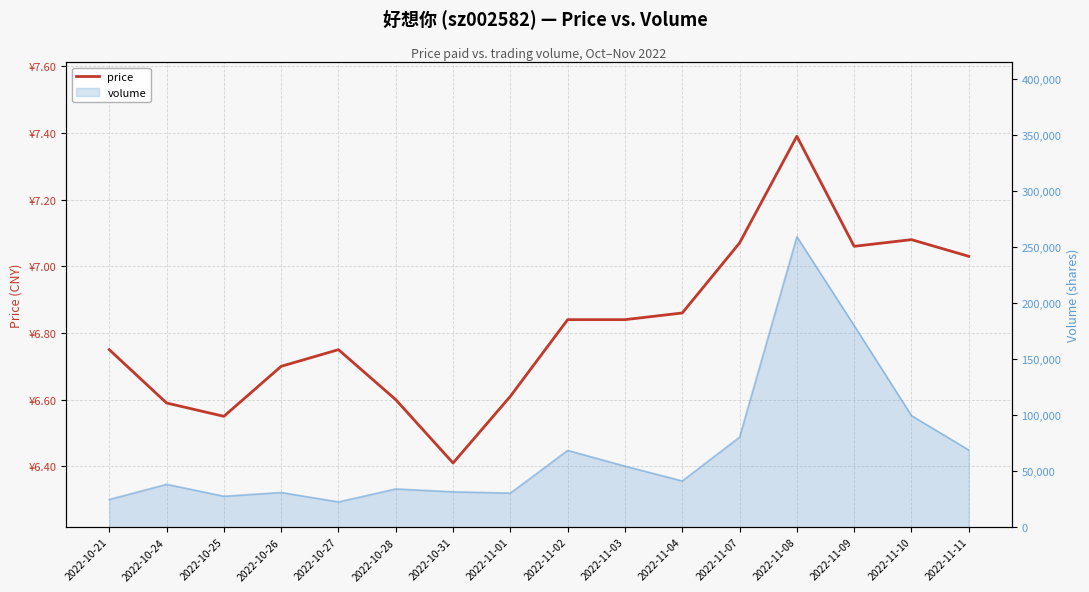

Reading right to left, extract all data points from this chart.

2022-11-11=7.0	2022-11-10=7.1	2022-11-09=7.1	2022-11-08=7.4	2022-11-07=7.1	2022-11-04=6.9	2022-11-03=6.8	2022-11-02=6.8	2022-11-01=6.6	2022-10-31=6.4	2022-10-28=6.6	2022-10-27=6.8	2022-10-26=6.7	2022-10-25=6.5	2022-10-24=6.6	2022-10-21=6.8